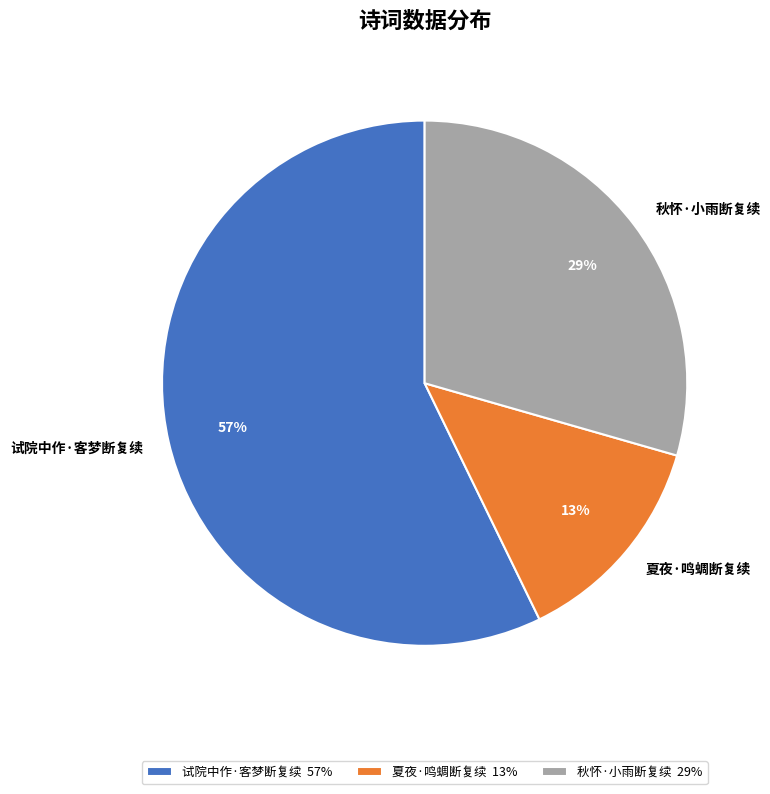

How many segments does this pie chart have?

3